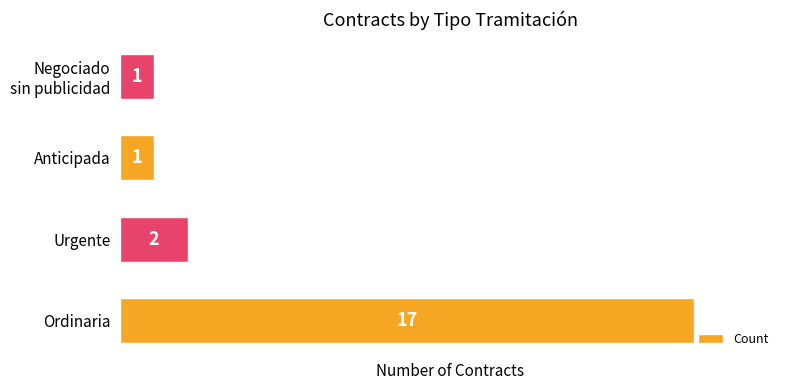

Is it true that the value at Anticipada is 1?

True